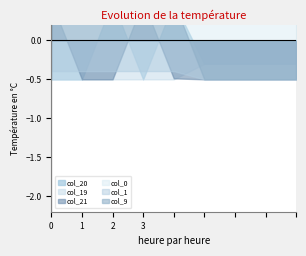

The col_20 series shows 1.8 at 2. True or false?

False